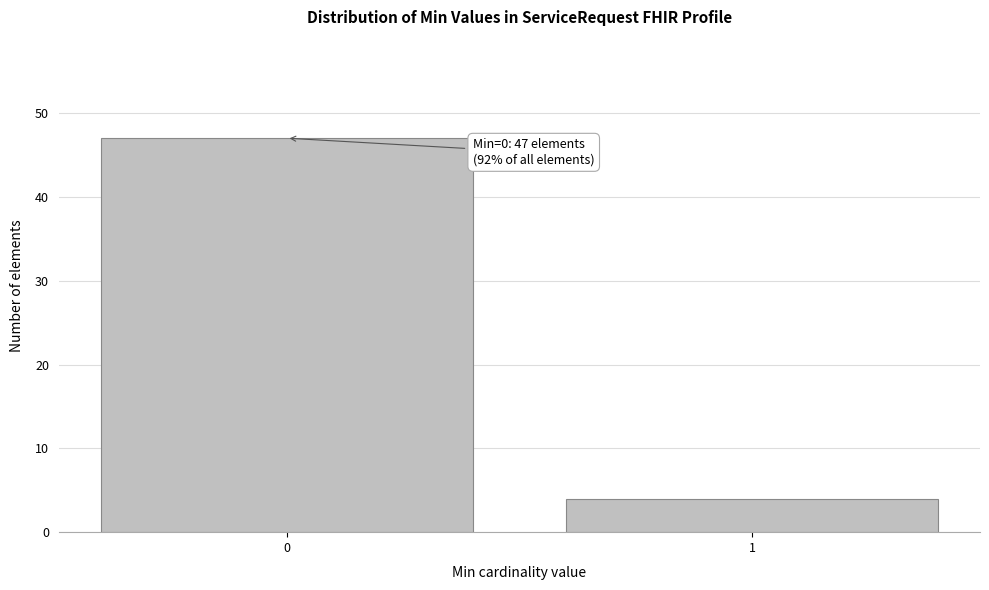

Reading left to right, extract all data points from this chart.

0=47	1=4